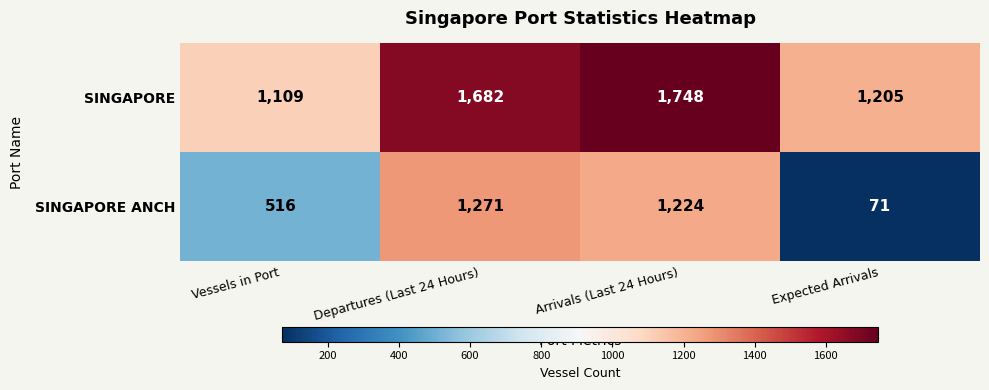

Reading right to left, list all the values displayed in this chart.

SINGAPORE: 1205	1748	1682	1109
SINGAPORE ANCH: 71	1224	1271	516